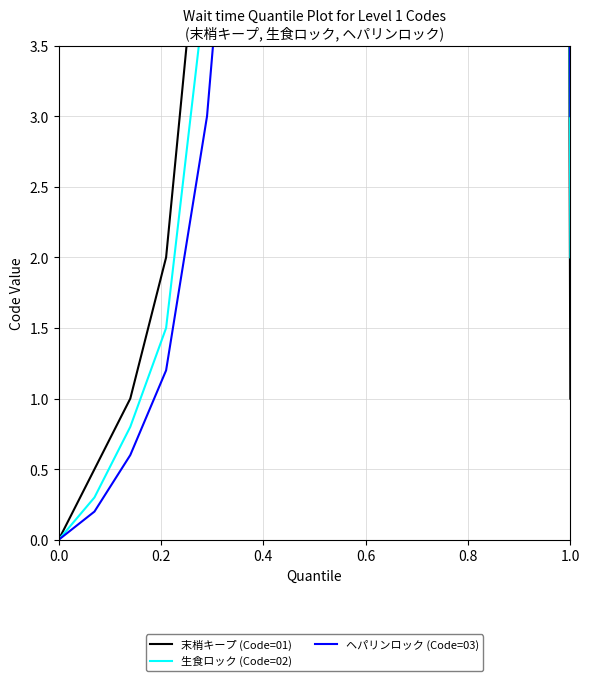

How many values in 生食ロック (Code=02) are above zero?

14